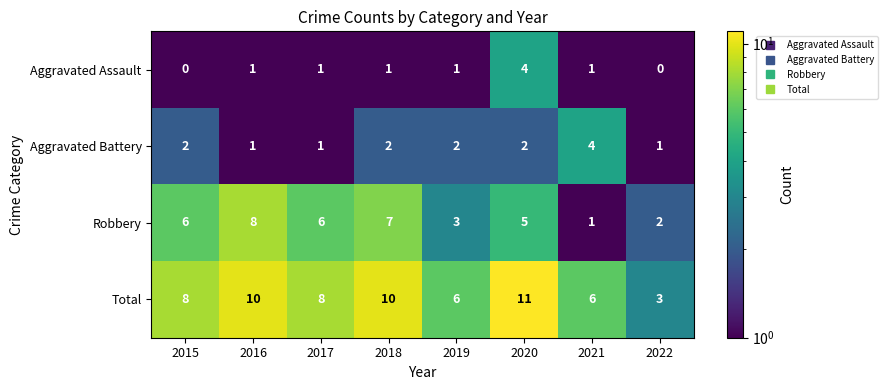

At which category is the sum across all series the highest?

2020